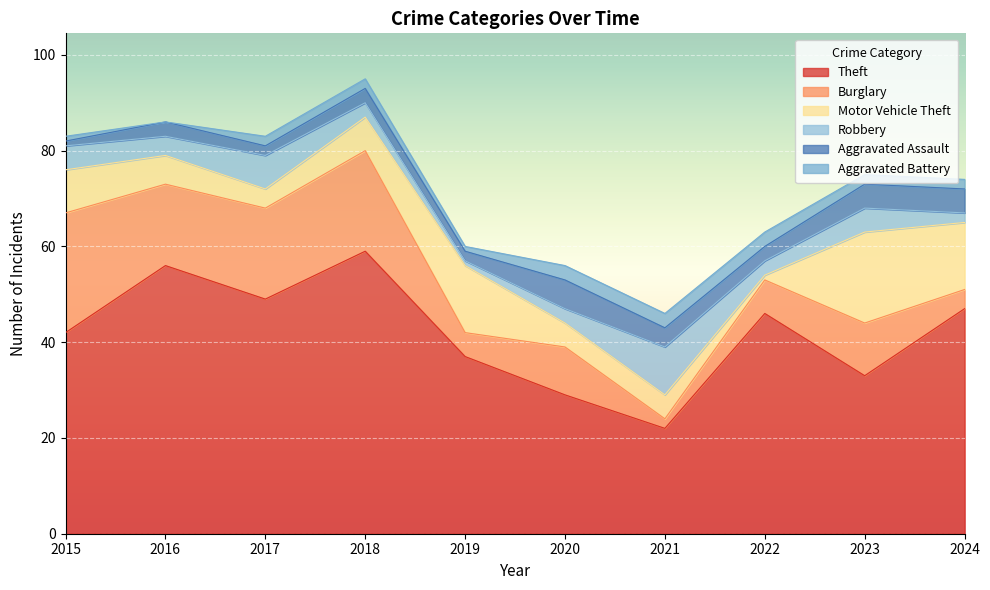

Is it true that Theft equals 10 at 2024?

False